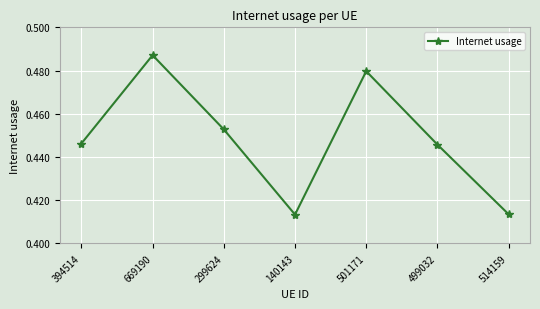

How many points are higher than both their immediate neighbors (excluding endpoints)?

2